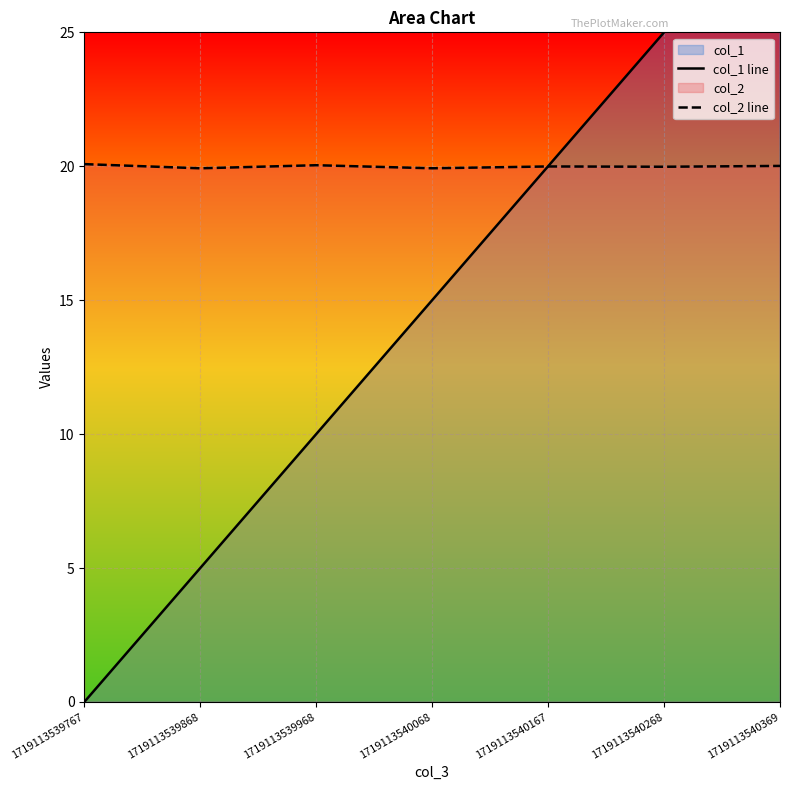

The col_2 line series shows 35.0 at 1719113540369. True or false?

False